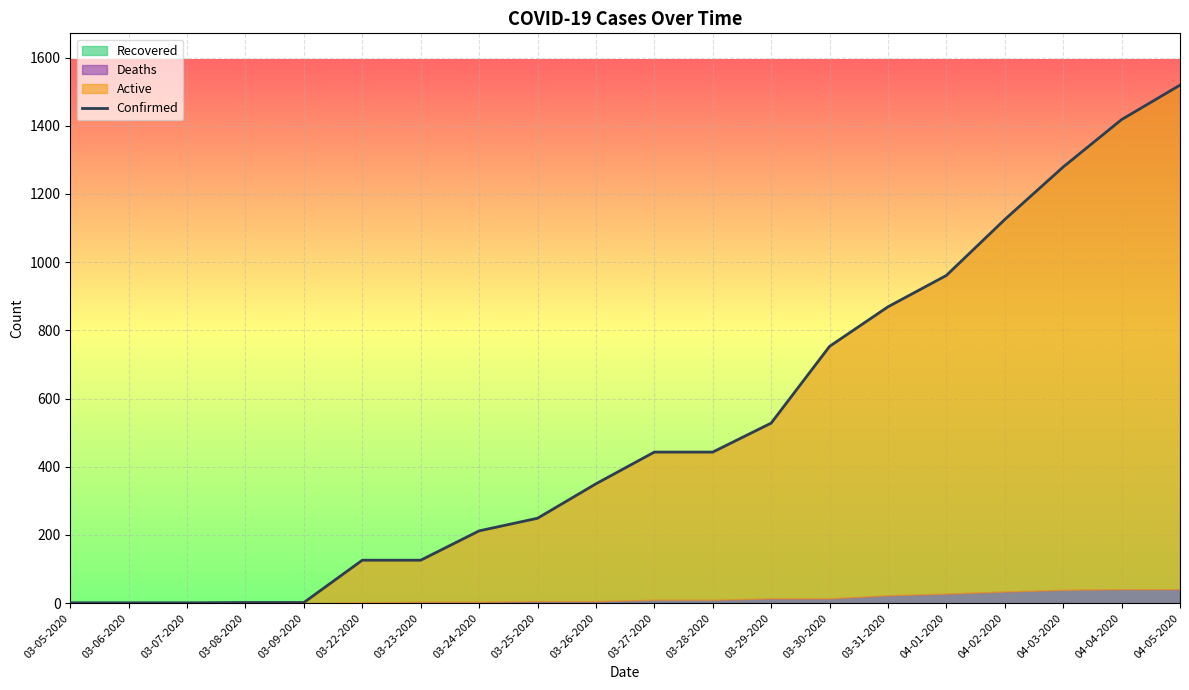

What is the label of the 13th point from the left?

03-29-2020